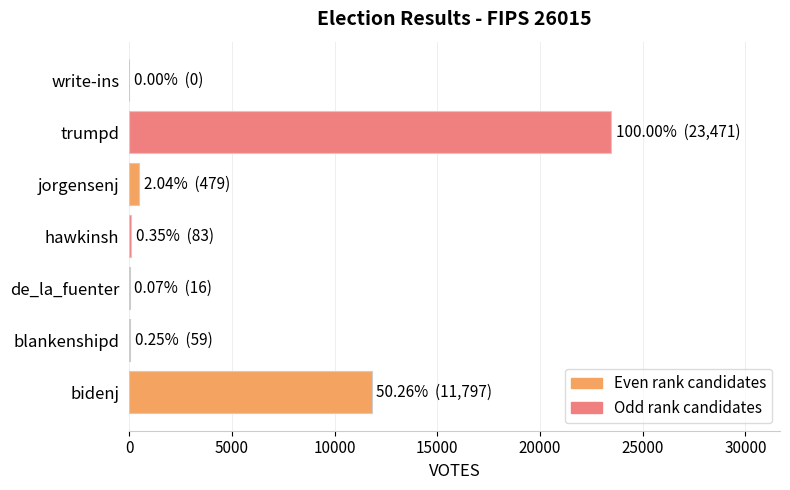

Are the bars grouped side by side (vs. stacked)?

No